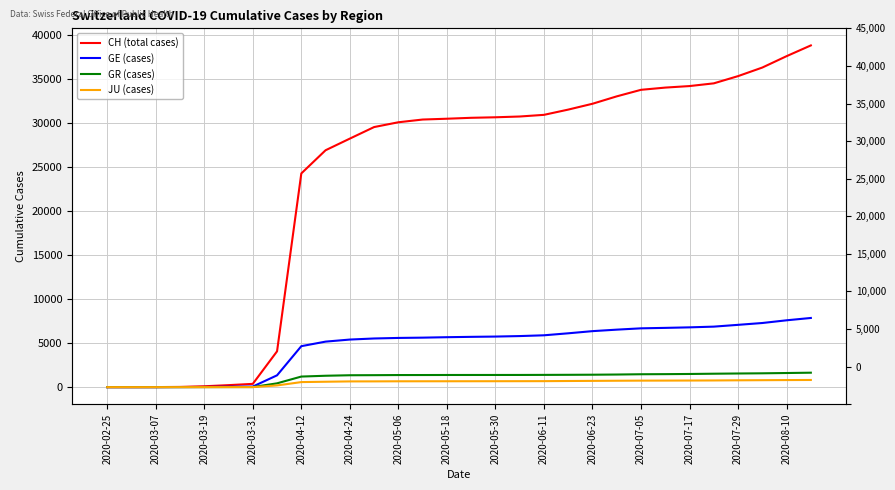

Which series has the largest total across all categories?

CH (total cases)